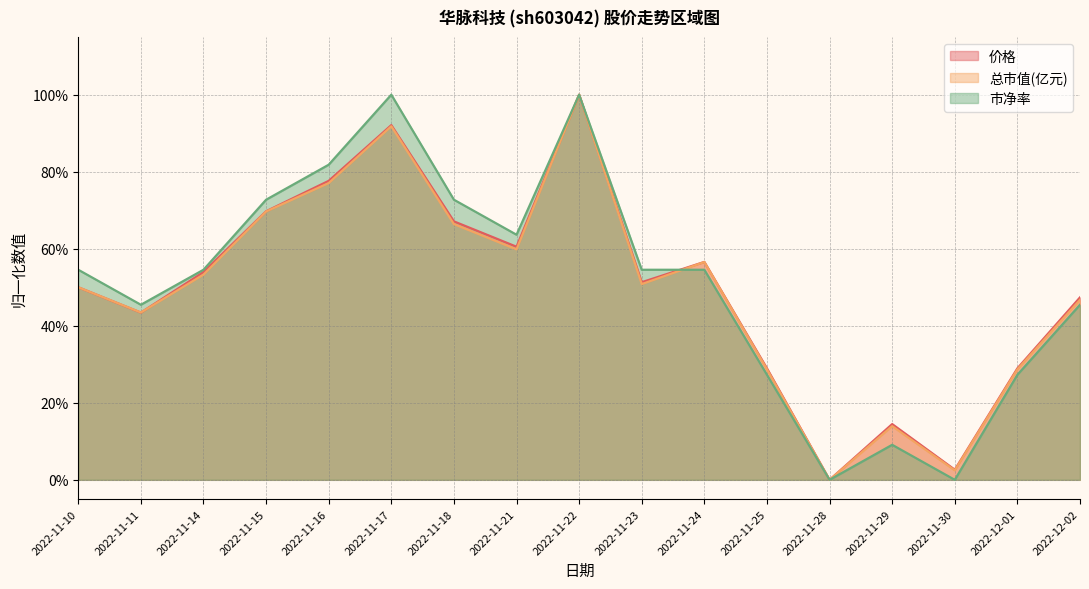

What is the value of the 价格 point at the 5th from the left?

0.8